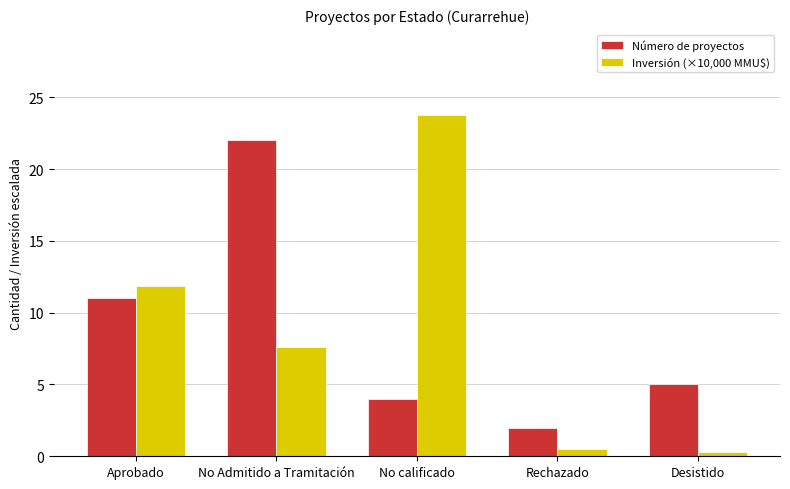

Count the number of data series in this chart.

2